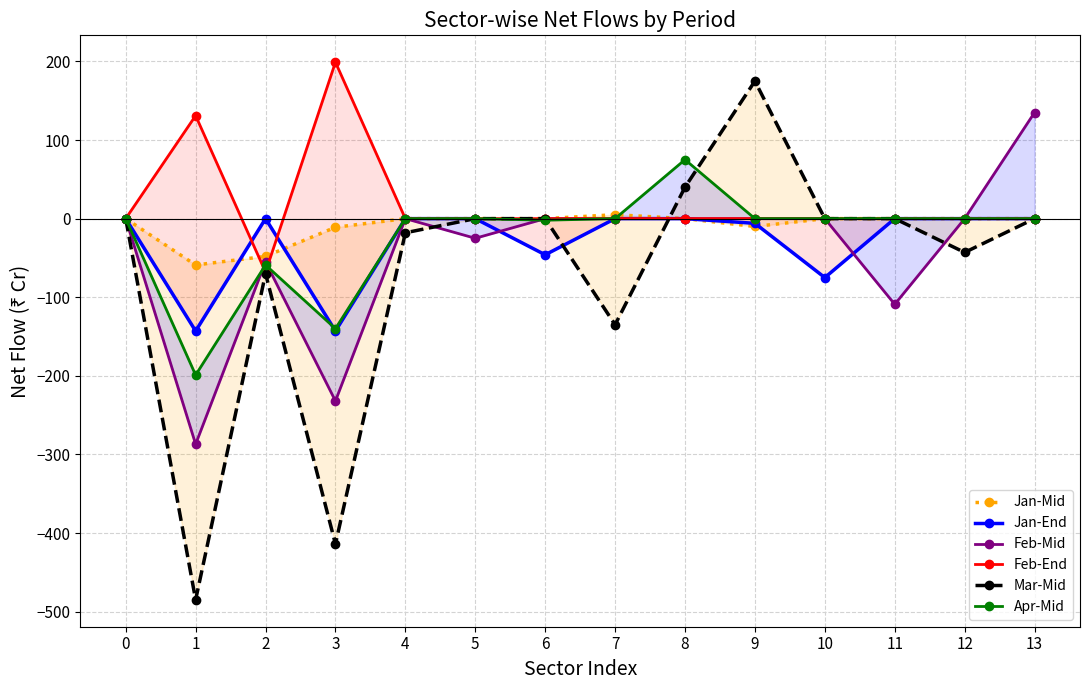

Which series changed the most between 5 and 10?

Jan-End